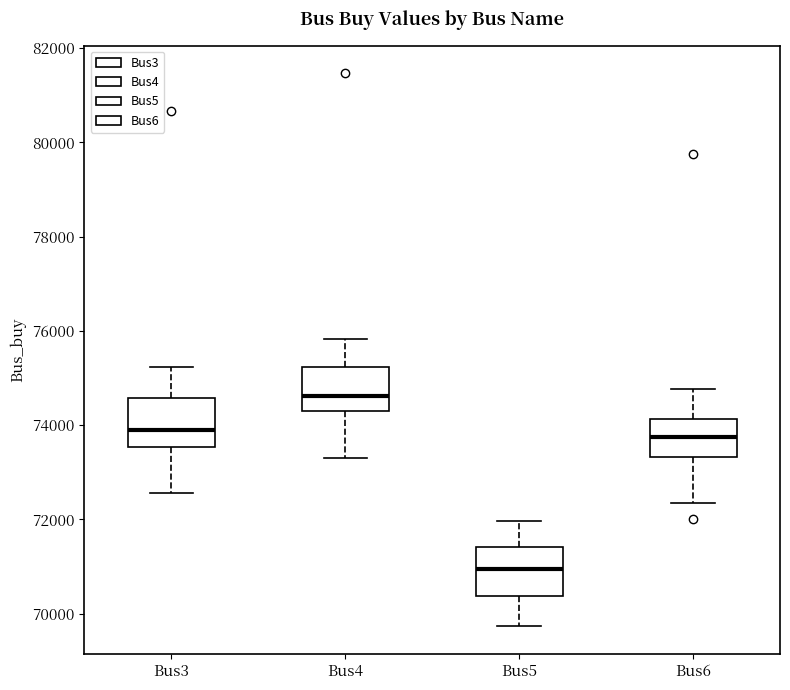

Reading left to right, read every box against the y-axis: the position of its median line, the range the box covers, and the ends of its whiskers. The values are not printed on the chart, so give them approximately, as read against the axis.

Bus3: median 73800, box 73600 to 74600, whiskers 72600 to 75200
Bus4: median 74600, box 74400 to 75200, whiskers 73400 to 75800
Bus5: median 71000, box 70400 to 71400, whiskers 69800 to 72000
Bus6: median 73800, box 73400 to 74200, whiskers 72400 to 74800